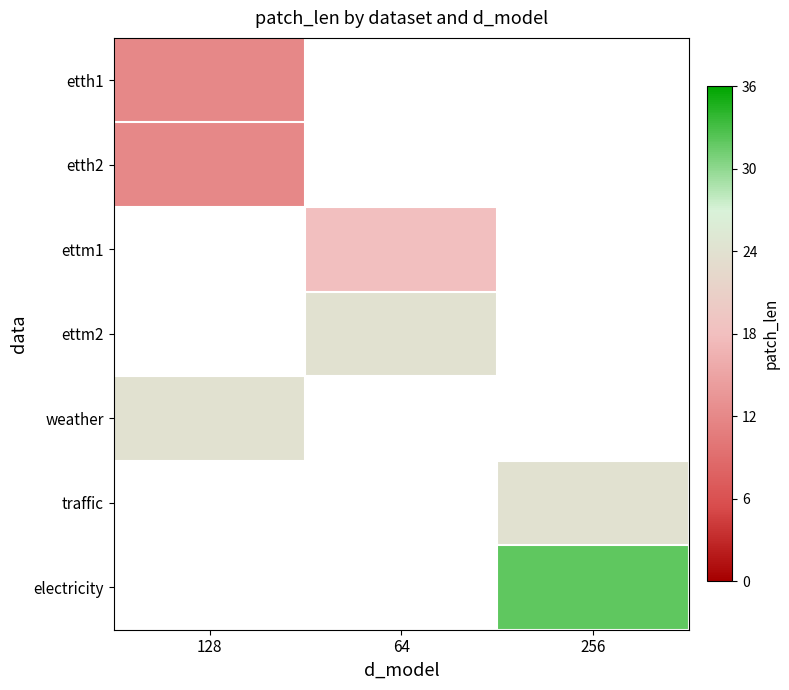

Which has a higher value, 64 or 128?

128